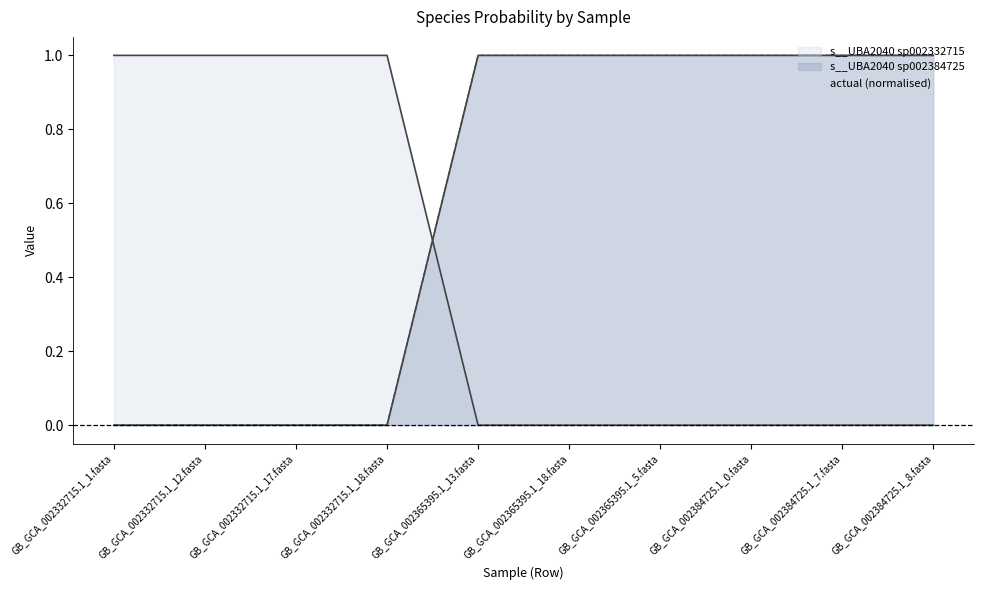

How many positive values does the s__UBA2040 sp002332715 series have?

4